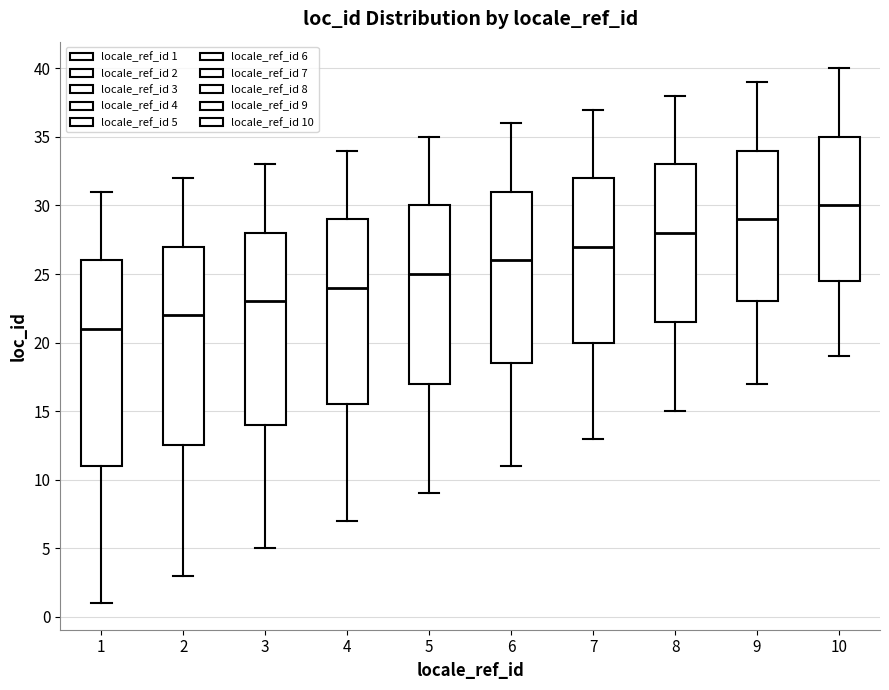

Reading left to right, transcribe this box plot: for each box, give where its median line is, the range the box spans, and where its two whiskers end, as read against the y-axis. The values are not printed on the chart, so give them approximately, as read against the axis.

1: median 21.0, box 11.0 to 26.0, whiskers 1.0 to 31.0
2: median 22.0, box 12.5 to 27.0, whiskers 3.0 to 32.0
3: median 23.0, box 14.0 to 28.0, whiskers 5.0 to 33.0
4: median 24.0, box 15.5 to 29.0, whiskers 7.0 to 34.0
5: median 25.0, box 17.0 to 30.0, whiskers 9.0 to 35.0
6: median 26.0, box 18.5 to 31.0, whiskers 11.0 to 36.0
7: median 27.0, box 20.0 to 32.0, whiskers 13.0 to 37.0
8: median 28.0, box 21.5 to 33.0, whiskers 15.0 to 38.0
9: median 29.0, box 23.0 to 34.0, whiskers 17.0 to 39.0
10: median 30.0, box 24.5 to 35.0, whiskers 19.0 to 40.0